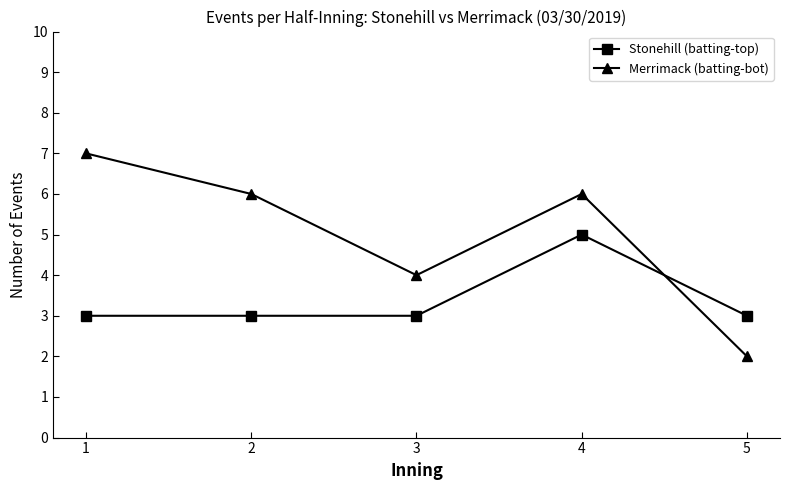

What is the spread (max minus min) of values at 3?

1